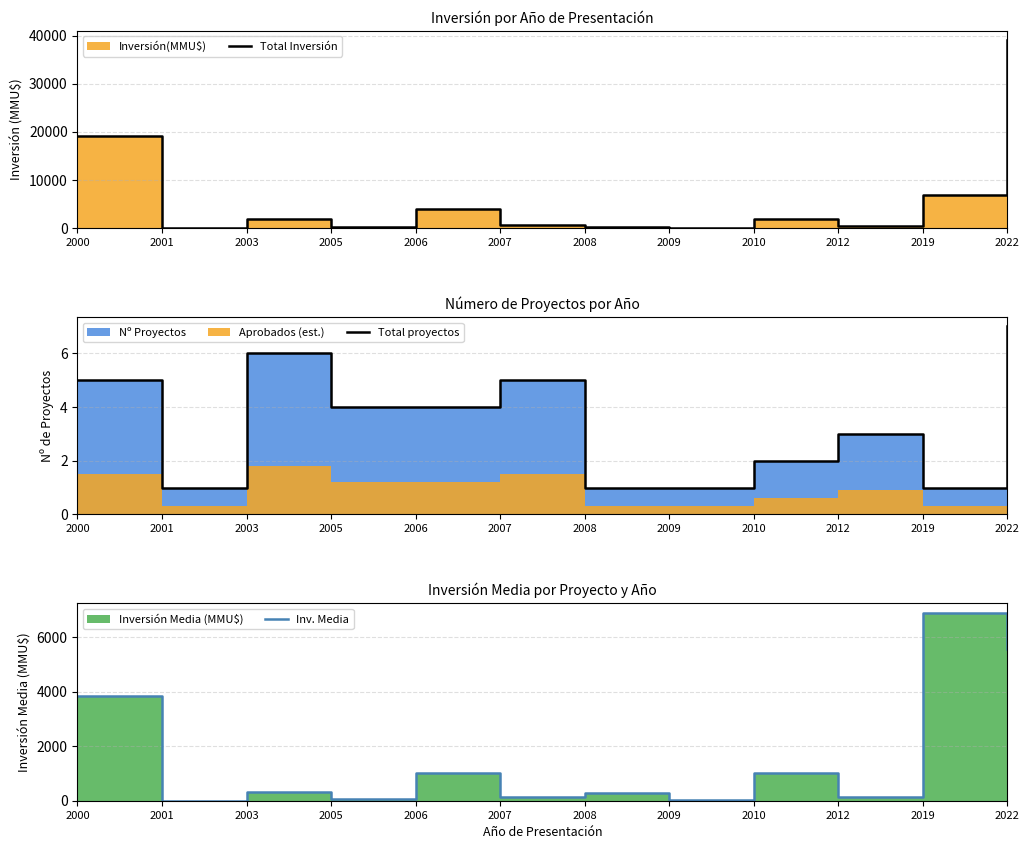

True or false: Inv. Media and Total Inversión cross at least once.

False